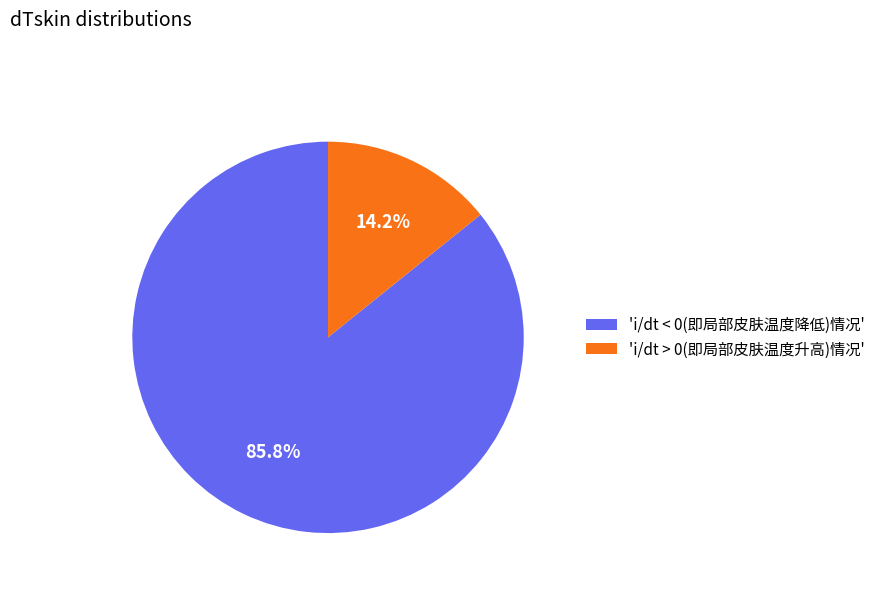

Combined, what portion of the pie is 'i/dt < 0(即局部皮肤温度降低)情况' and 'i/dt > 0(即局部皮肤温度升高)情况'?

100.0%